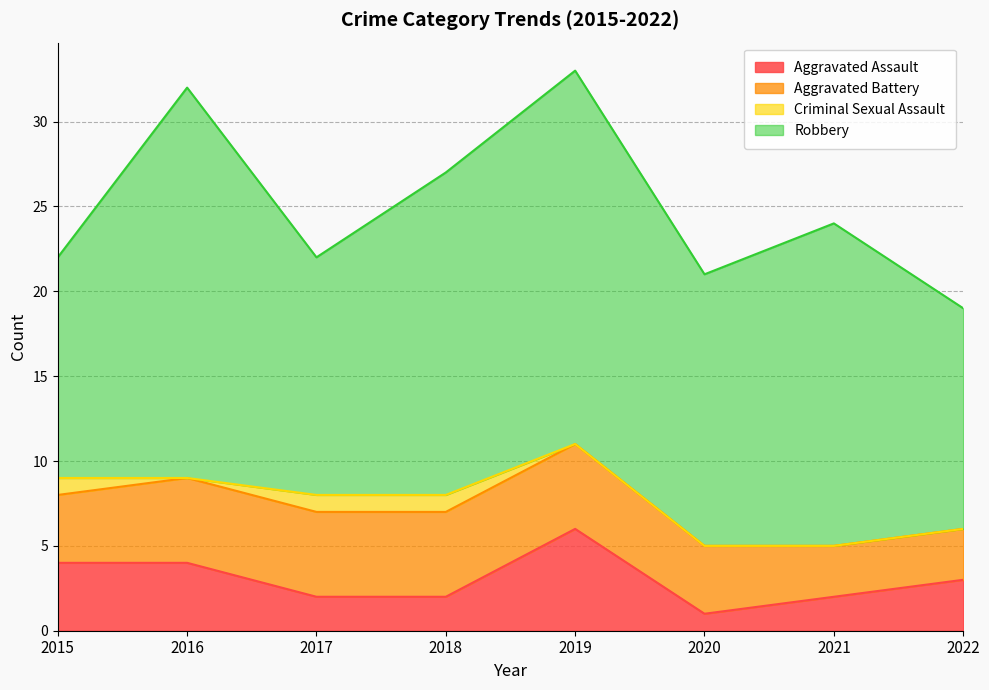

Which series has the widest spread of values?

Robbery